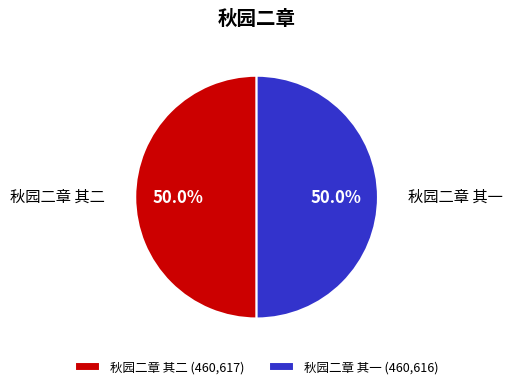

Approximately how many times larger is the value at 秋园二章 其一 compared to 秋园二章 其二?

1.0